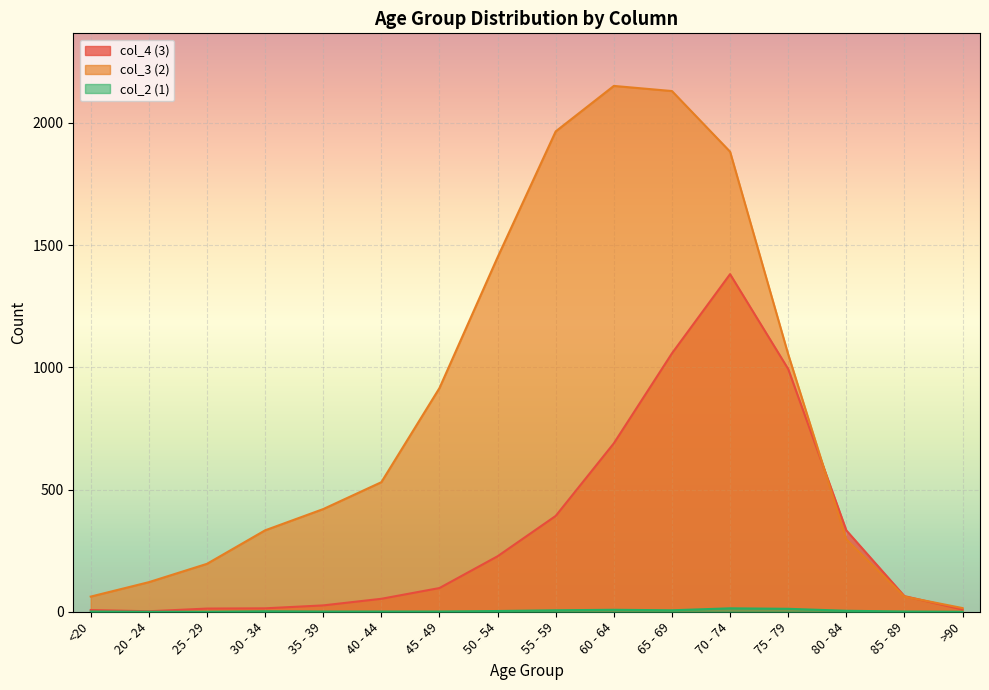

The value of col_4 at 35 - 39 is 7. True or false?

False